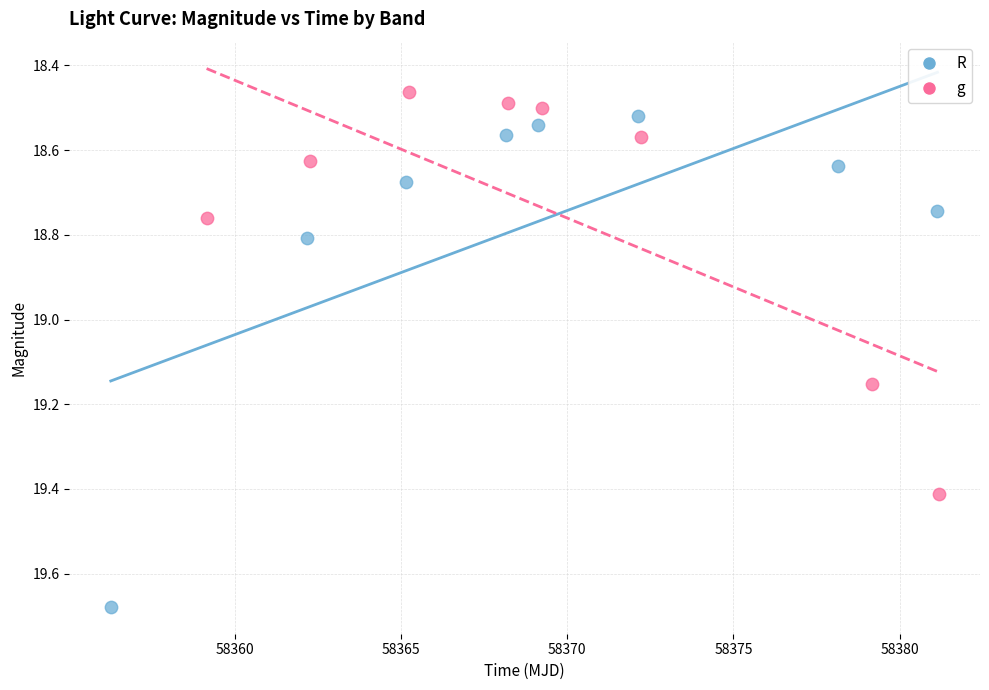

What are all the series names shown in the legend?

R, g